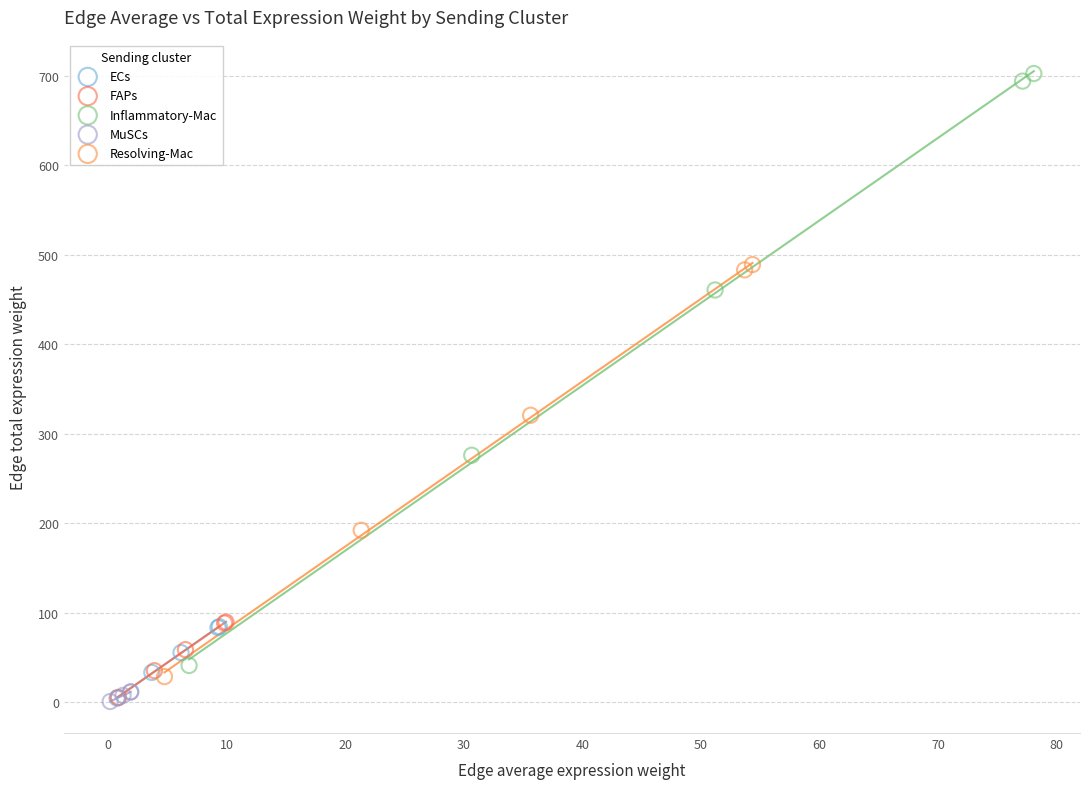

Which series contains the highest Y value?

Inflammatory-Mac